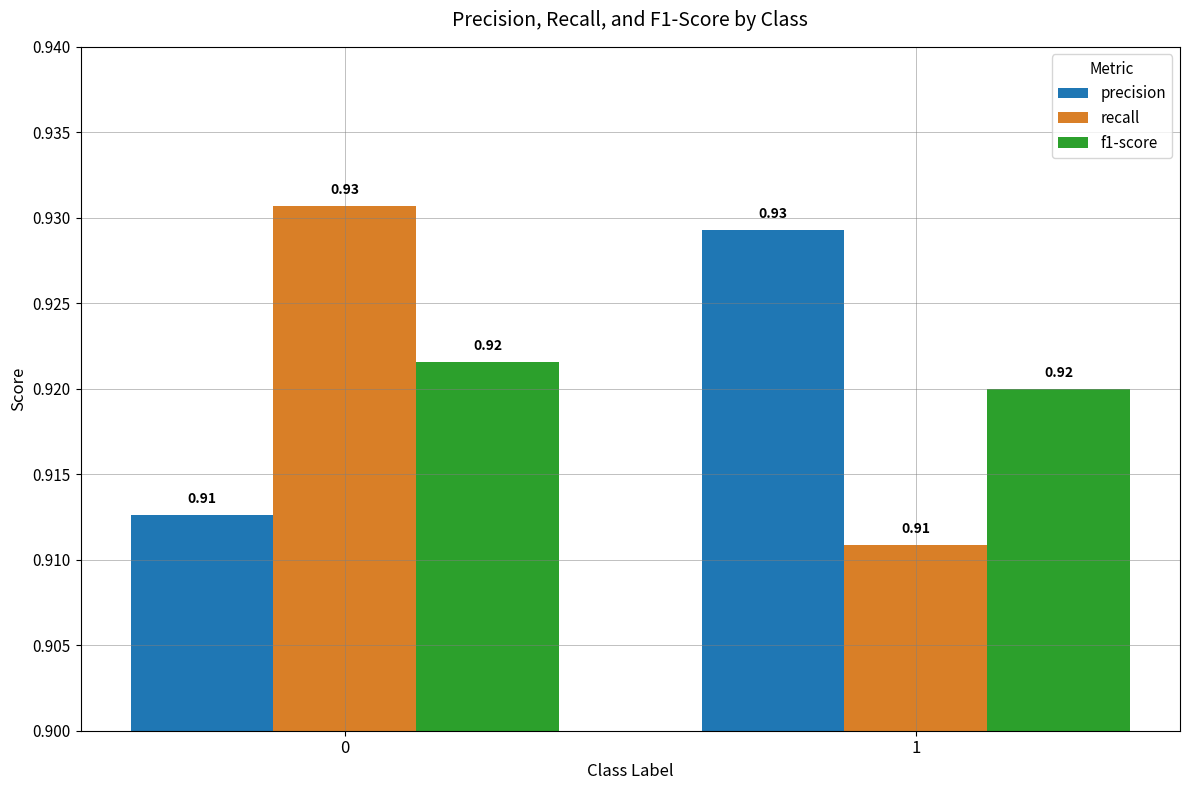

What is the sum of the precision values at 1 and 0?

1.8